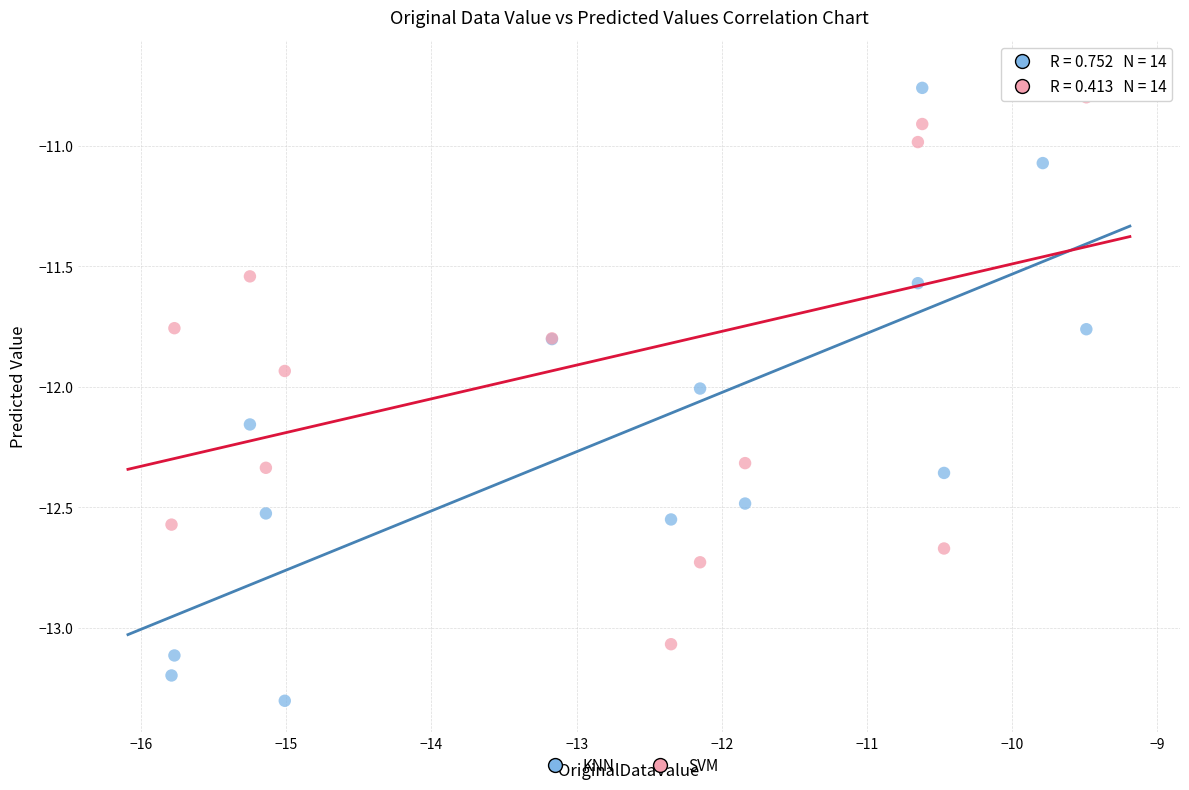

What is the X range (max minus min) for the scatter plot?

6.3